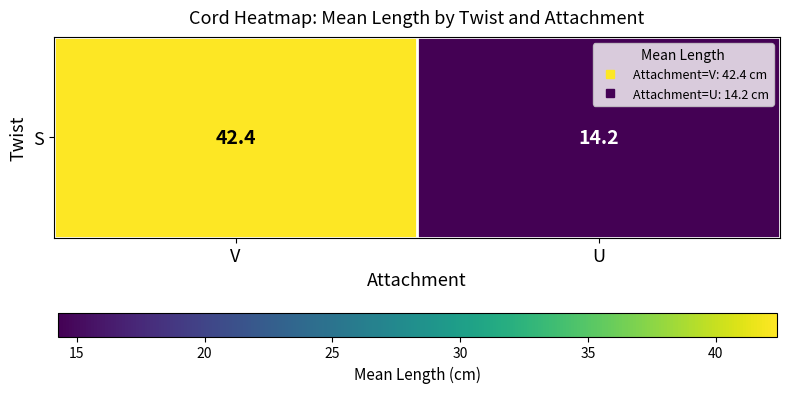

Reading left to right, transcribe all the data shown in this chart.

42.4	14.2